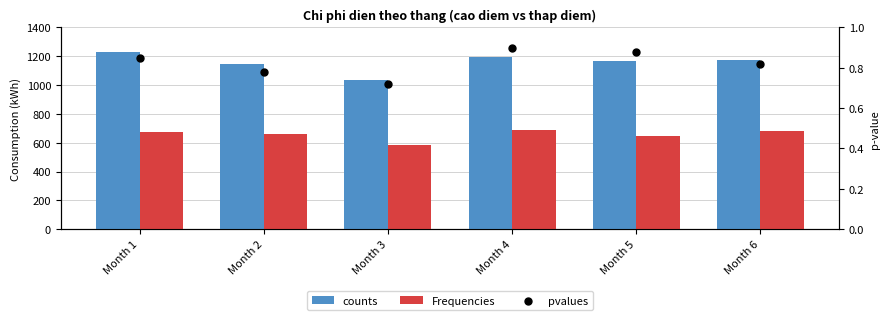

Which series reaches the minimum Y coordinate?

pvalues